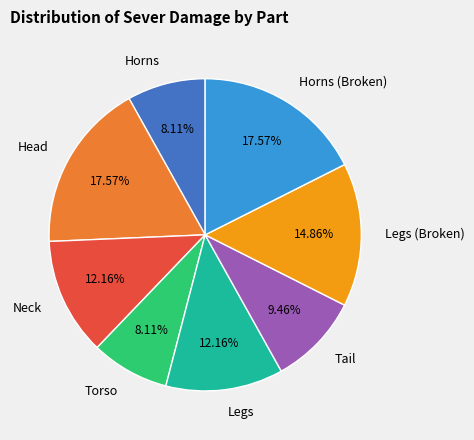

To the nearest percent, what portion does Horns (Broken) represent?

18%